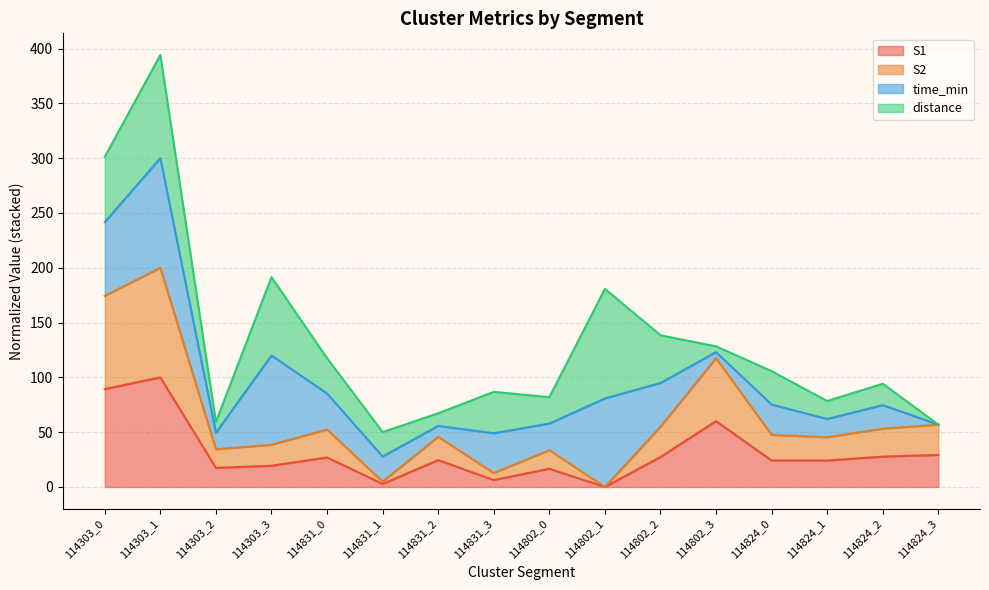

What is the average value of the S1 series?

31.0